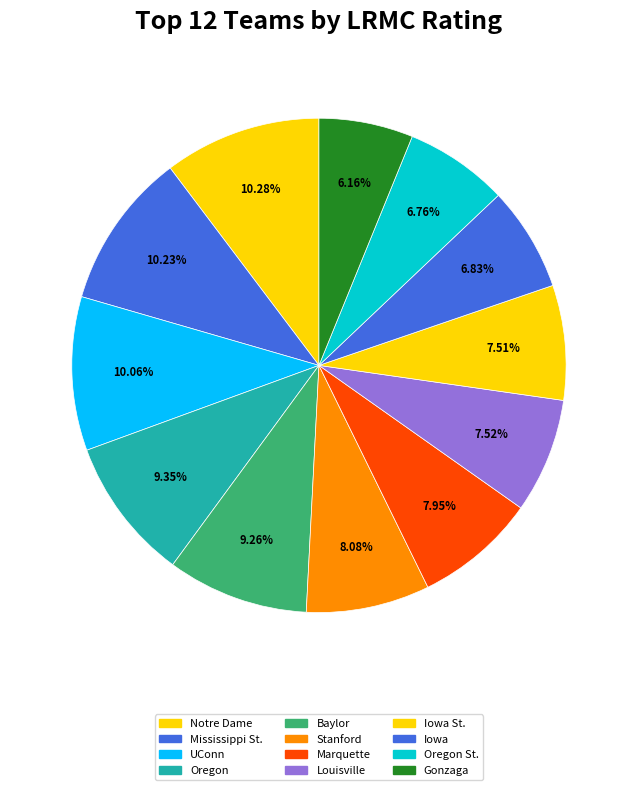

Count the number of slices in the pie.

12